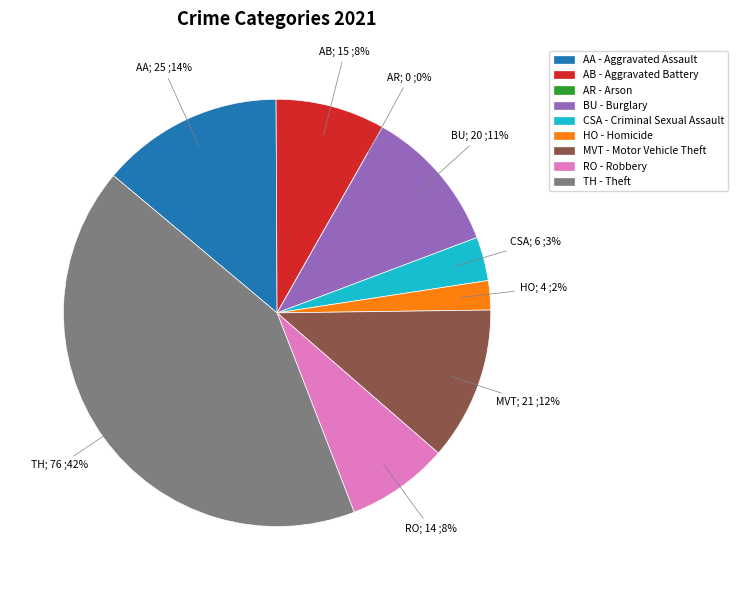

True or false: Theft accounts for 55% of the total.

False